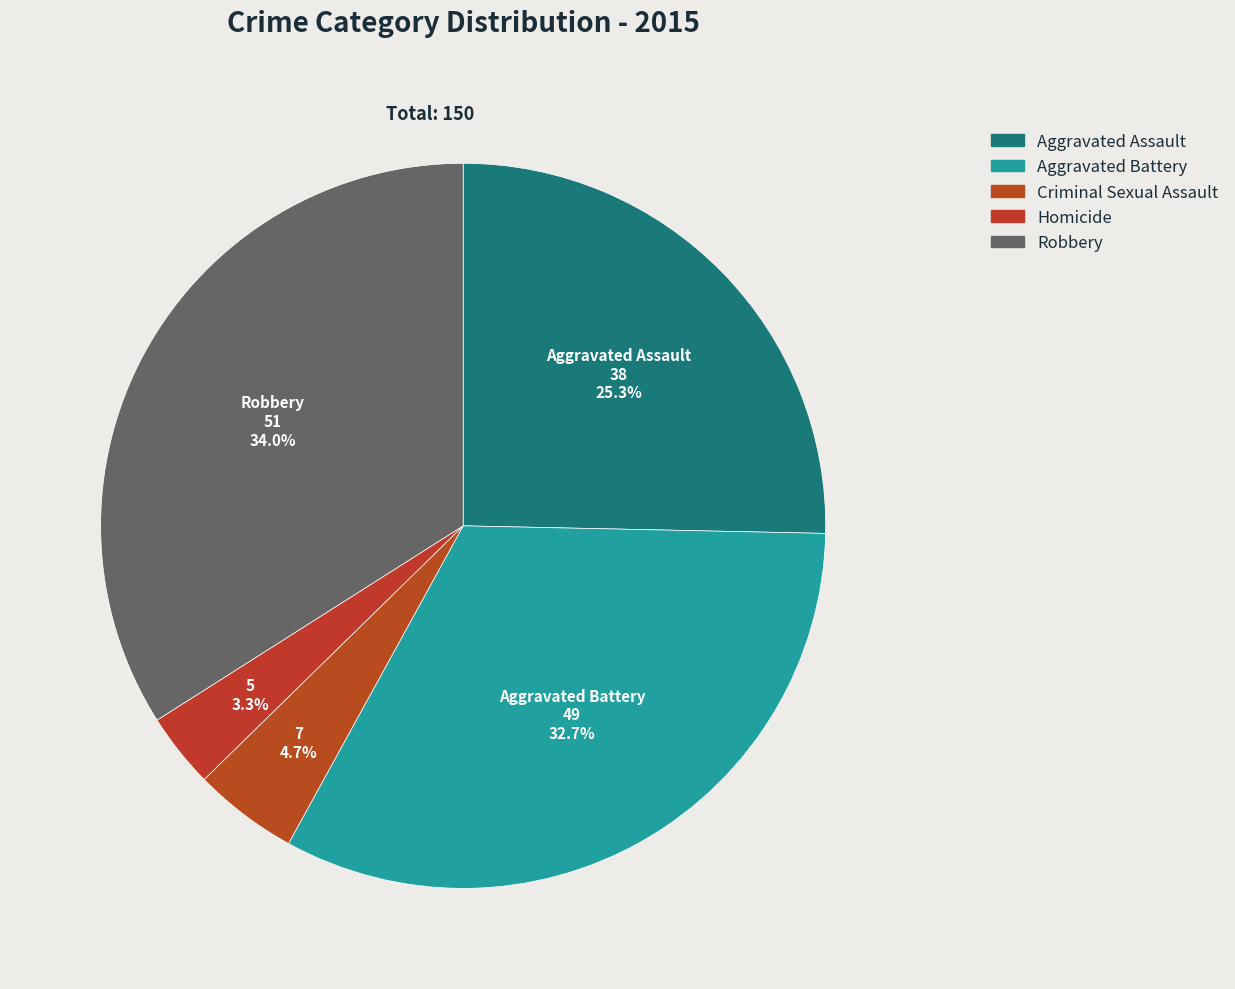

The Aggravated Assault slice represents 38% of the pie. True or false?

False